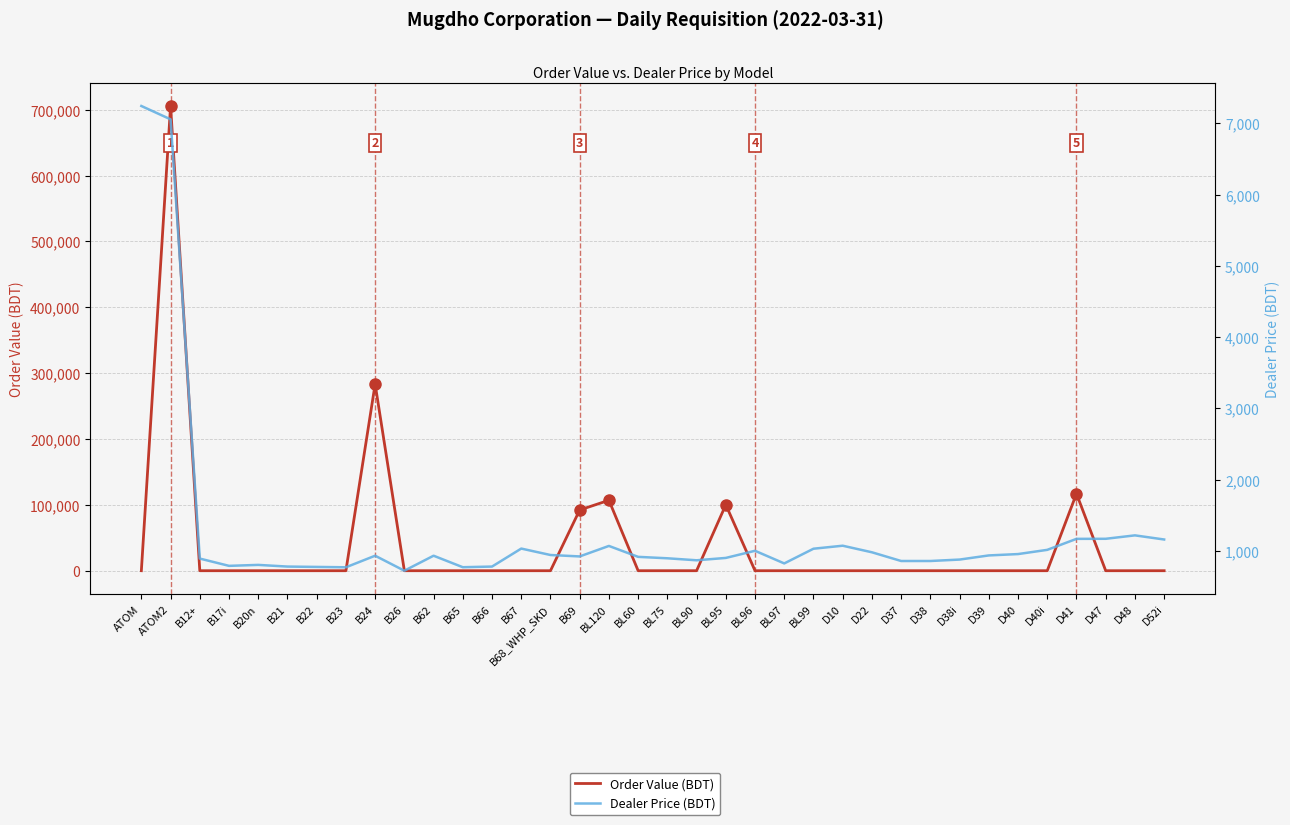

Which series changed the most between BL120 and BL75?

Order Value (BDT)